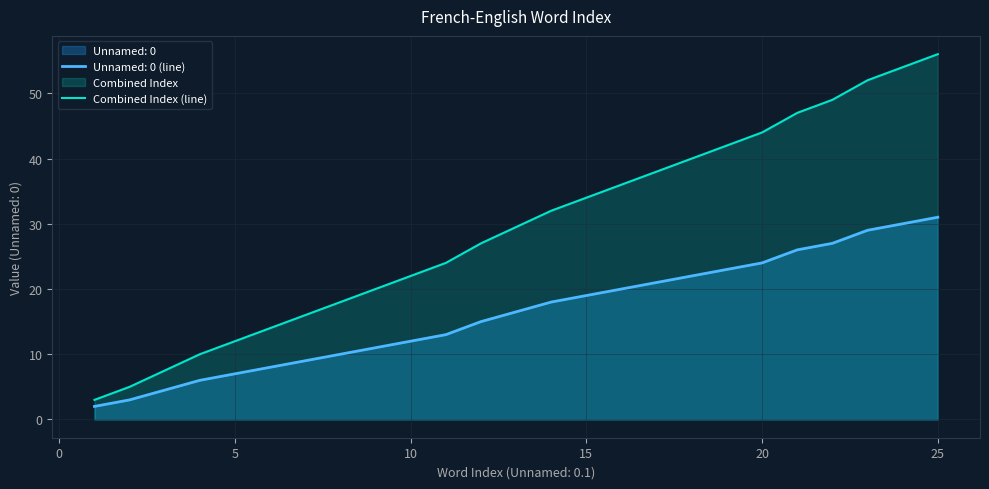

List the series in order of their peak value, highest first.

Combined Index (line), Unnamed: 0 (line)